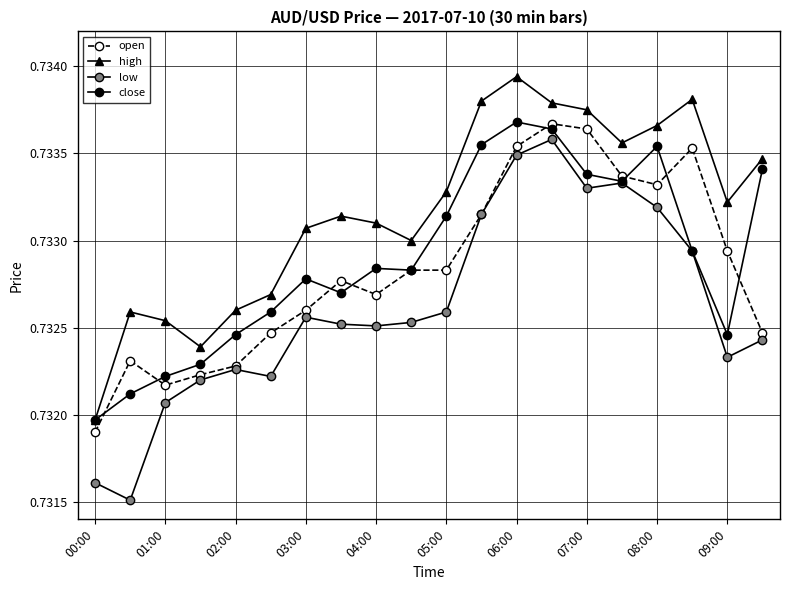

True or false: high has more than 0 interior local peaks.

True